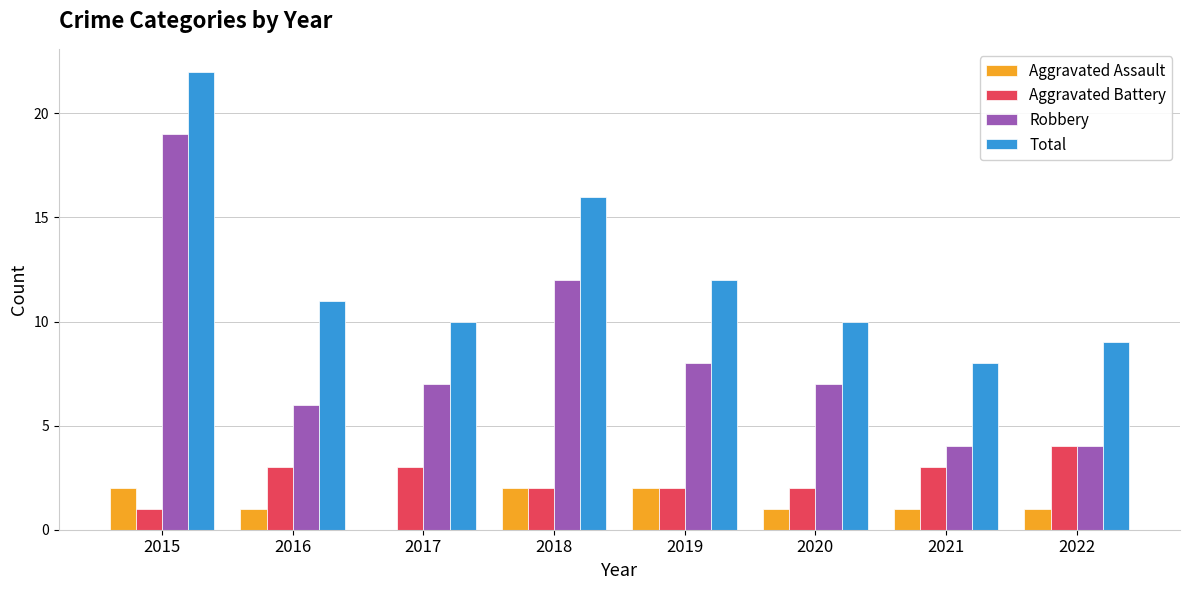

How many positive values does the Aggravated Assault series have?

7